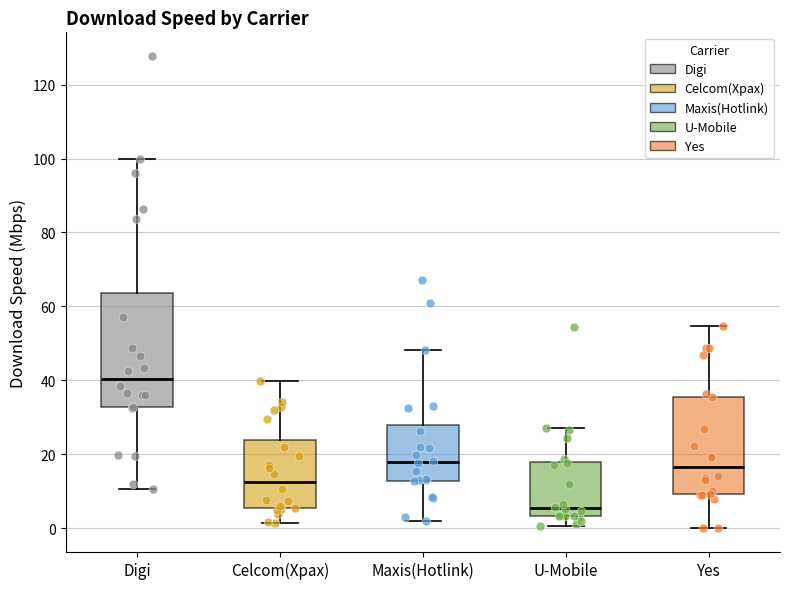

Which box is the tallest, from its lower edge to its upper edge?

Digi